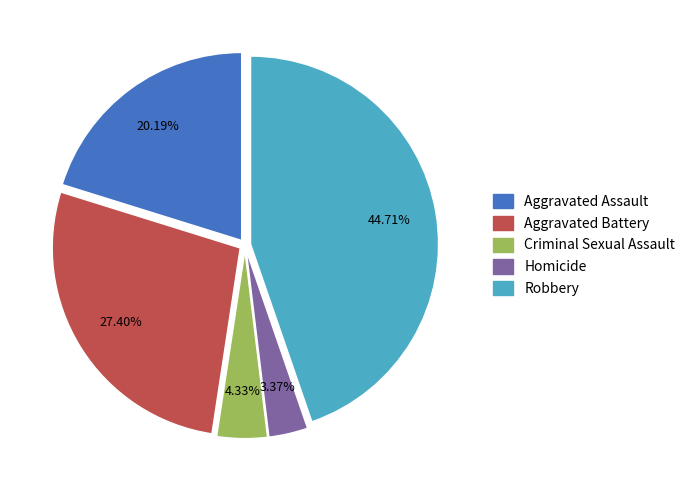

Does Homicide represent more than half of the total?

No